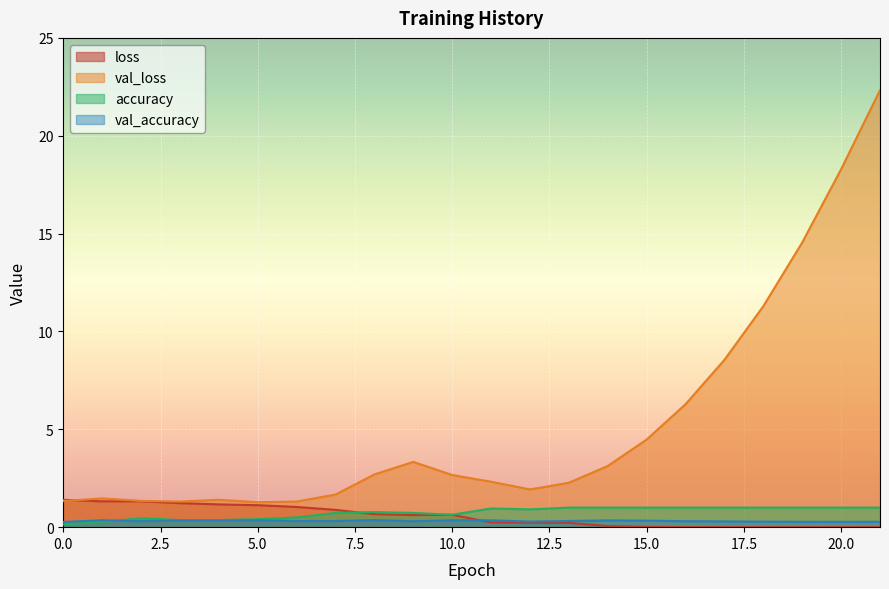

At which label does loss reach its minimum?

19